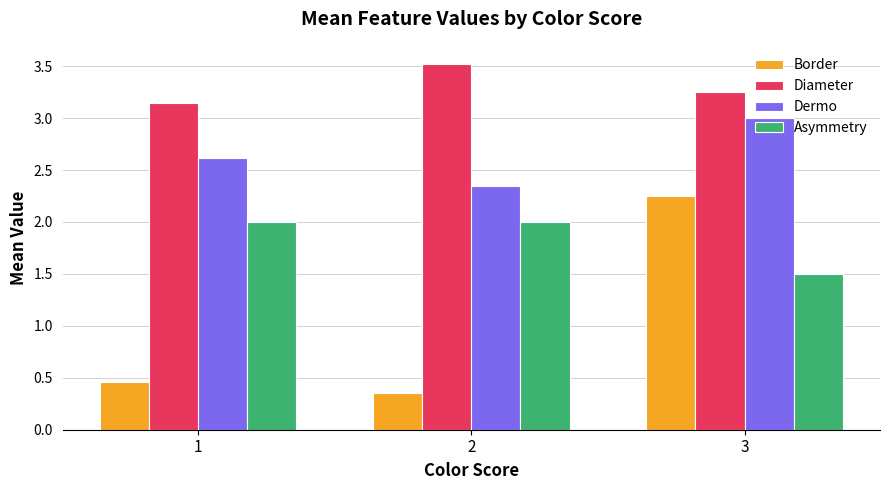

Which series has the largest total across all categories?

Diameter